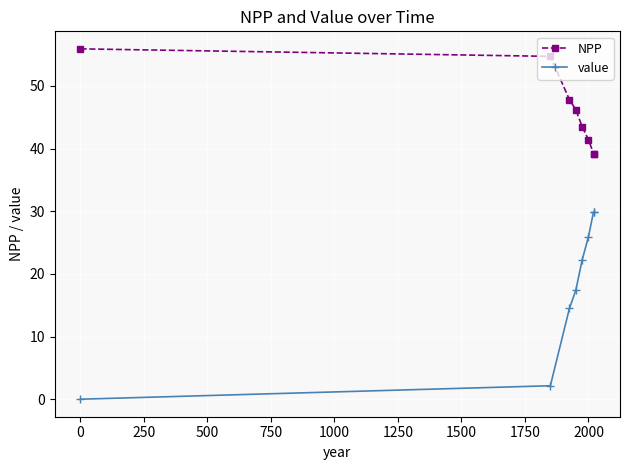

How many lines are shown in the chart?

2